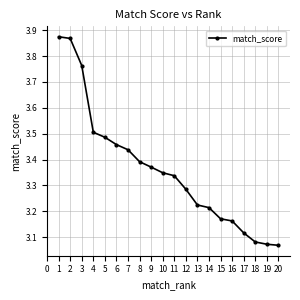

Is it true that the value at 10 is 4.4?

False